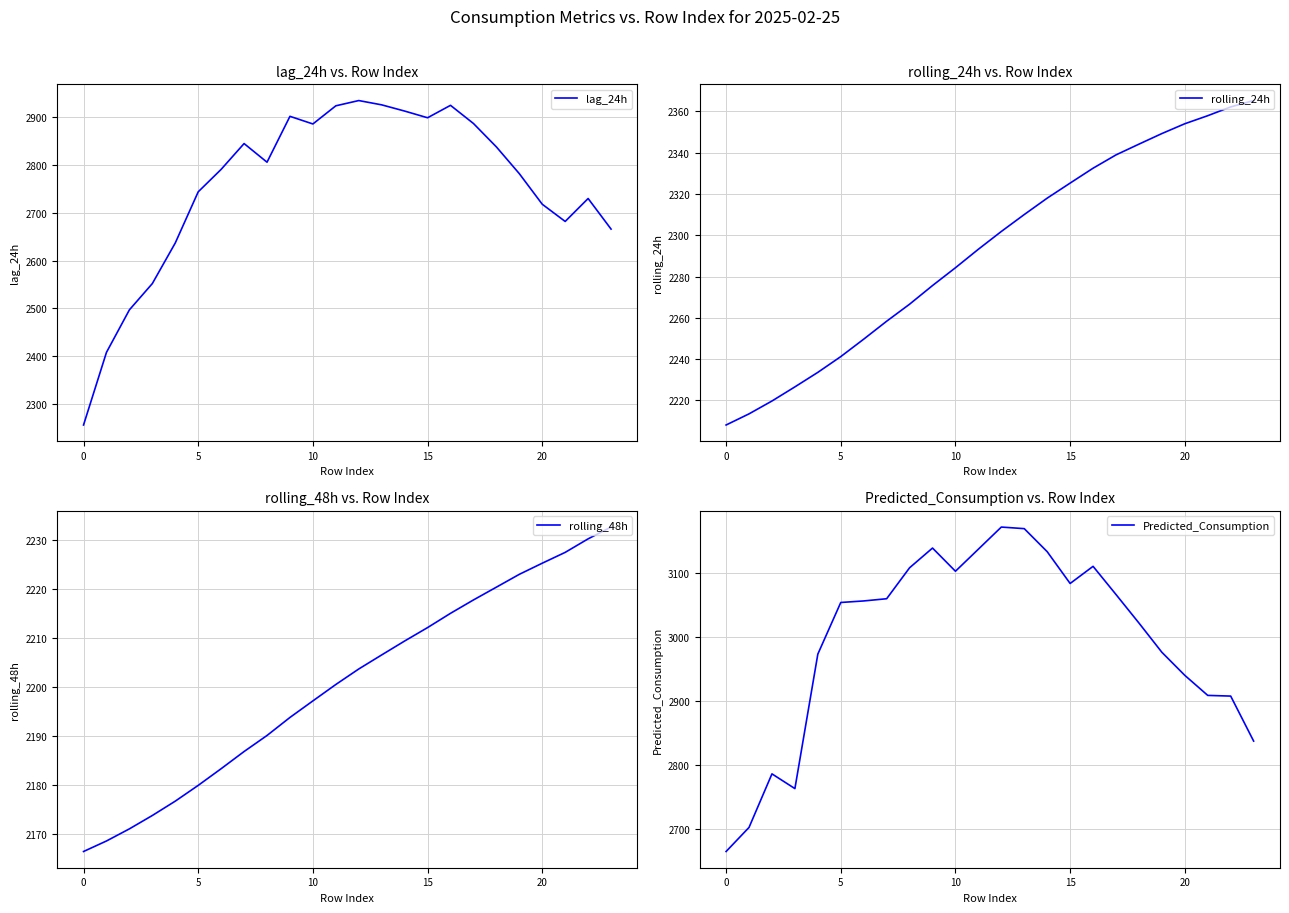

What are all the series names shown in the legend?

lag_24h, rolling_24h, rolling_48h, Predicted_Consumption